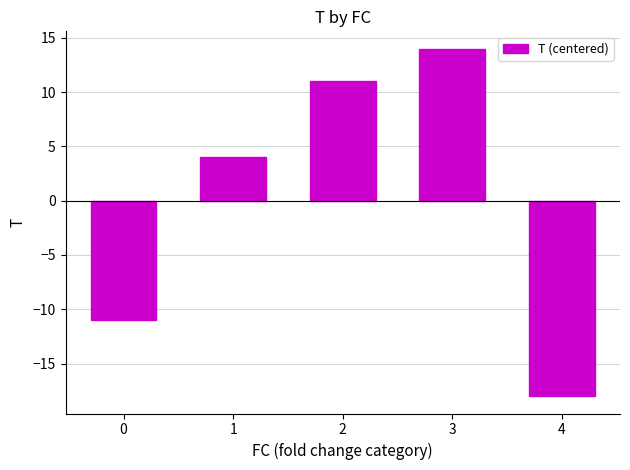

What is the change in value from 0 to 2?

+22